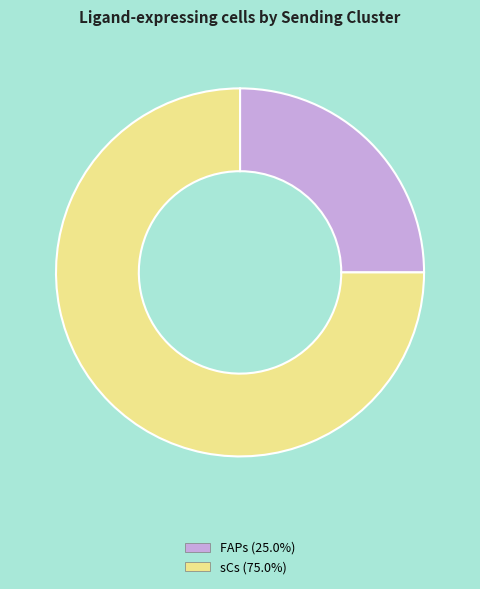

Approximately how many times larger is the value at FAPs compared to sCs?

0.3